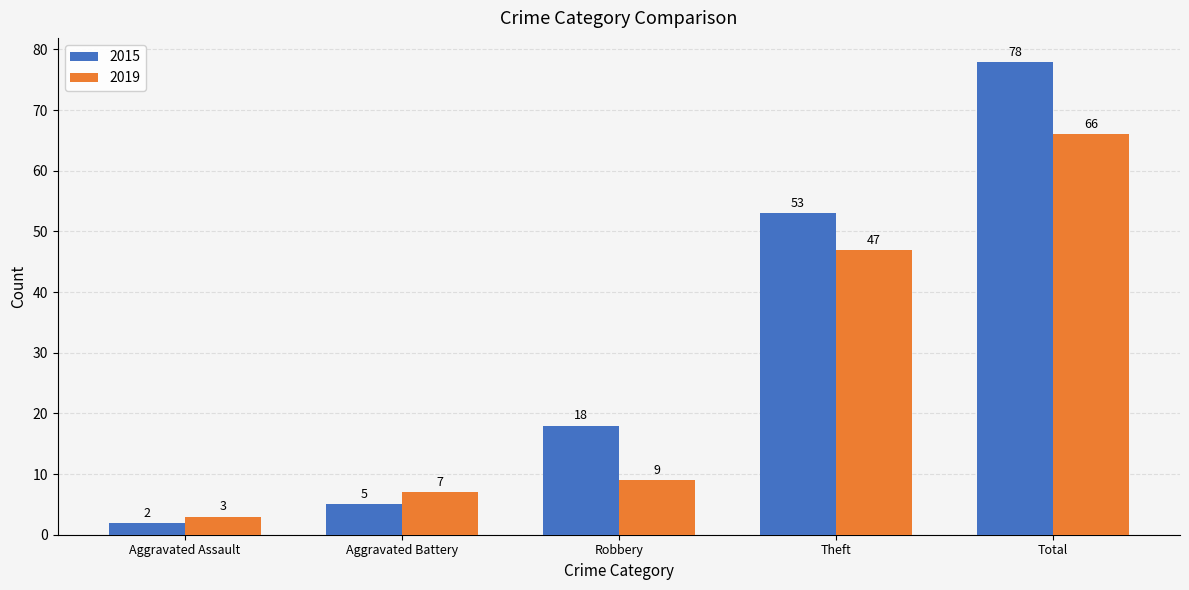

What is the difference between the 2019 values at Robbery and Aggravated Assault?

6